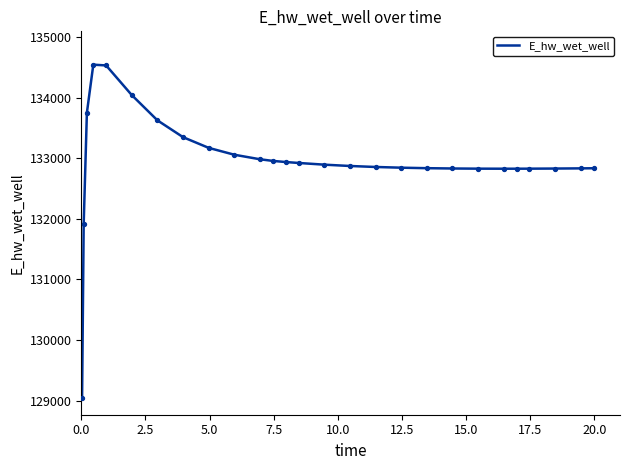

What is the maximum value shown in the chart?

134549.2